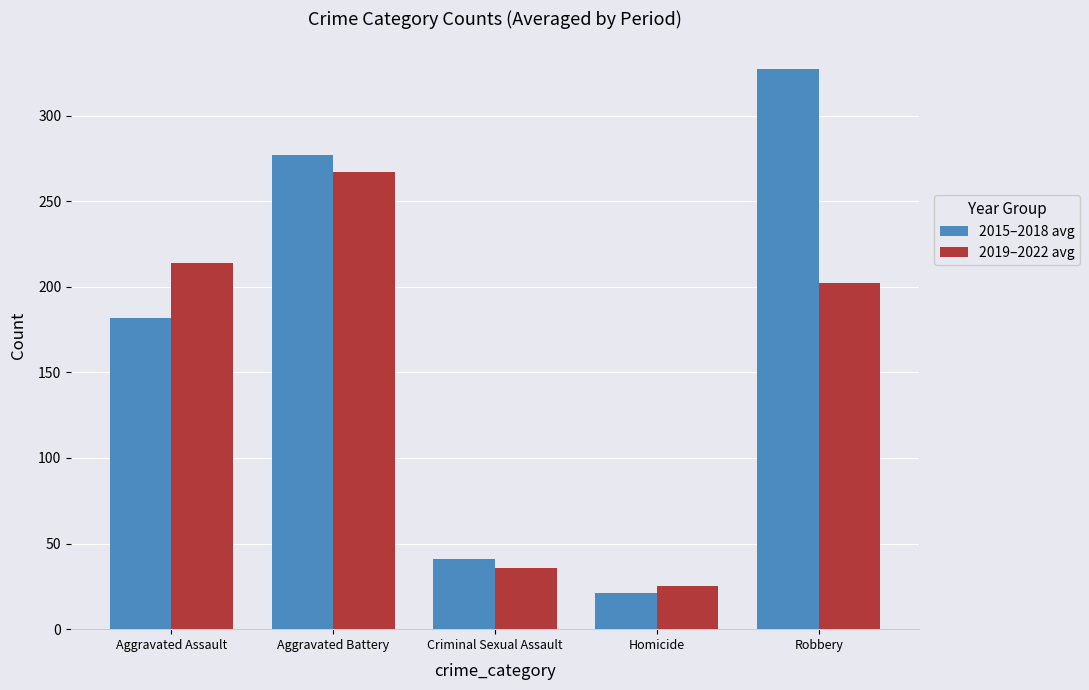

The 2019–2022 avg series shows 267 at Aggravated Battery. True or false?

True